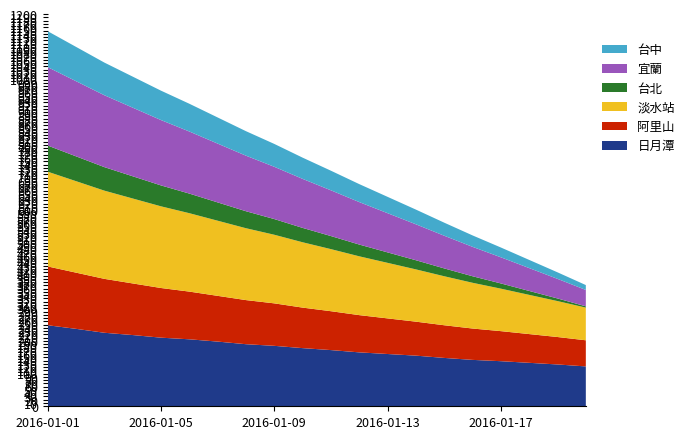

Reading right to left, transcribe all the data shown in this chart.

日月潭: 2016-01-20=122	2016-01-19=128	2016-01-18=133	2016-01-17=138	2016-01-16=142	2016-01-15=148	2016-01-14=155	2016-01-13=160	2016-01-12=165	2016-01-11=172	2016-01-10=178	2016-01-09=185	2016-01-08=190	2016-01-07=198	2016-01-06=205	2016-01-05=210	2016-01-04=218	2016-01-03=225	2016-01-02=237	2016-01-01=248
阿里山: 2016-01-20=80	2016-01-19=84	2016-01-18=88	2016-01-17=92	2016-01-16=96	2016-01-15=100	2016-01-14=104	2016-01-13=109	2016-01-12=114	2016-01-11=119	2016-01-10=124	2016-01-09=130	2016-01-08=135	2016-01-07=140	2016-01-06=146	2016-01-05=152	2016-01-04=158	2016-01-03=165	2016-01-02=172	2016-01-01=180
淡水站: 2016-01-20=100	2016-01-19=110	2016-01-18=120	2016-01-17=130	2016-01-16=140	2016-01-15=150	2016-01-14=160	2016-01-13=170	2016-01-12=180	2016-01-11=190	2016-01-10=200	2016-01-09=210	2016-01-08=220	2016-01-07=230	2016-01-06=240	2016-01-05=250	2016-01-04=260	2016-01-03=270	2016-01-02=280	2016-01-01=290
台北: 2016-01-20=4	2016-01-19=8	2016-01-18=12	2016-01-17=16	2016-01-16=20	2016-01-15=24	2016-01-14=28	2016-01-13=32	2016-01-12=36	2016-01-11=40	2016-01-10=44	2016-01-09=48	2016-01-08=52	2016-01-07=56	2016-01-06=60	2016-01-05=64	2016-01-04=68	2016-01-03=72	2016-01-02=76	2016-01-01=80
宜蘭: 2016-01-20=50	2016-01-19=60	2016-01-18=70	2016-01-17=80	2016-01-16=90	2016-01-15=100	2016-01-14=110	2016-01-13=120	2016-01-12=130	2016-01-11=140	2016-01-10=150	2016-01-09=160	2016-01-08=170	2016-01-07=180	2016-01-06=190	2016-01-05=200	2016-01-04=210	2016-01-03=220	2016-01-02=230	2016-01-01=240
台中: 2016-01-20=15	2016-01-19=20	2016-01-18=25	2016-01-17=30	2016-01-16=35	2016-01-15=40	2016-01-14=45	2016-01-13=50	2016-01-12=55	2016-01-11=60	2016-01-10=65	2016-01-09=70	2016-01-08=75	2016-01-07=80	2016-01-06=85	2016-01-05=90	2016-01-04=95	2016-01-03=100	2016-01-02=105	2016-01-01=110